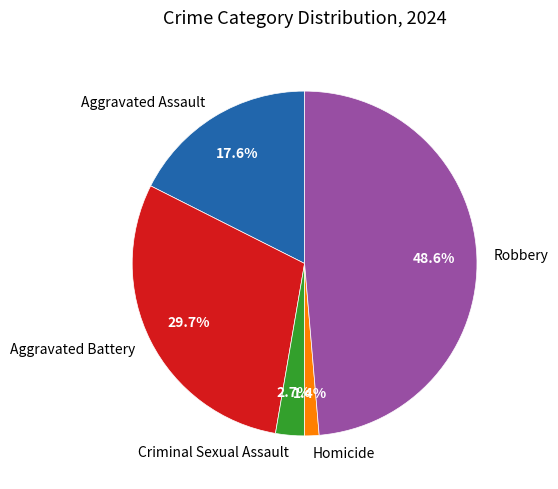

What portion of the pie excludes Aggravated Battery?

70.3%